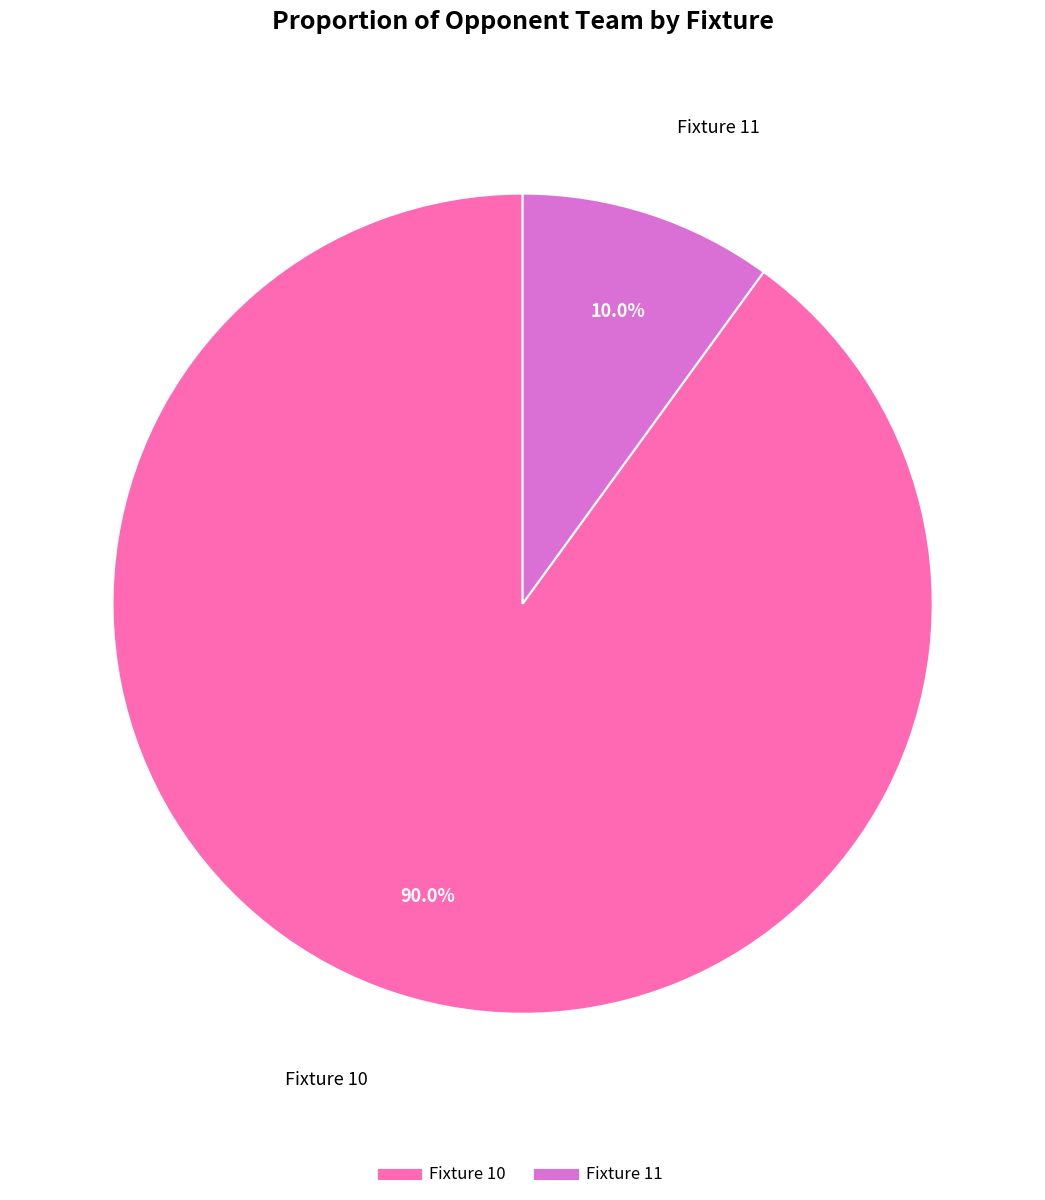

What is the smallest slice in the pie chart?

Fixture 11